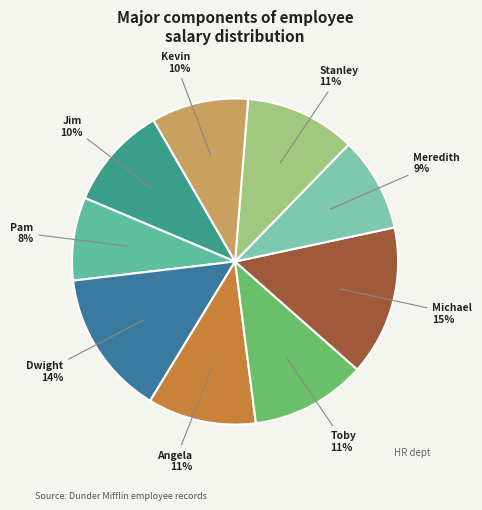

How many segments does this pie chart have?

9